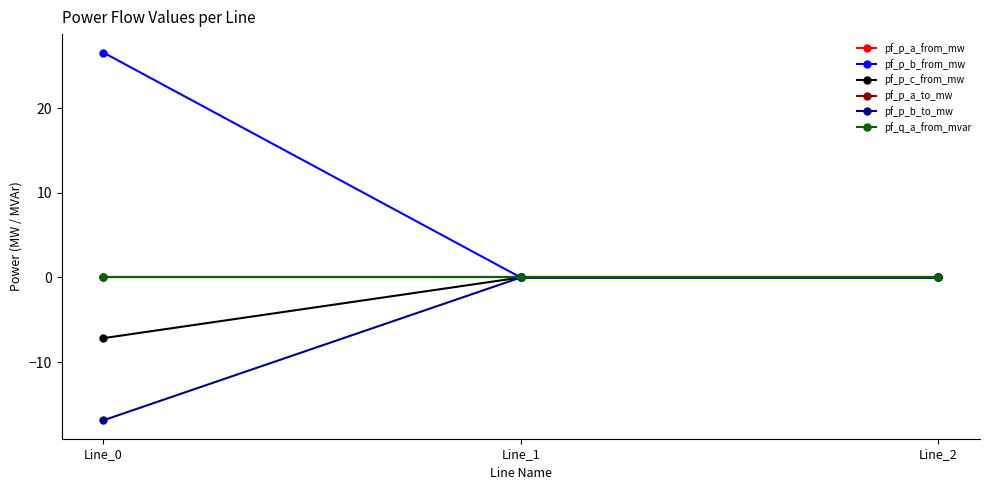

Rank the series at Line_2 from lowest to highest value.

pf_p_b_from_mw, pf_p_a_from_mw, pf_q_a_from_mvar, pf_p_a_to_mw, pf_p_c_from_mw, pf_p_b_to_mw